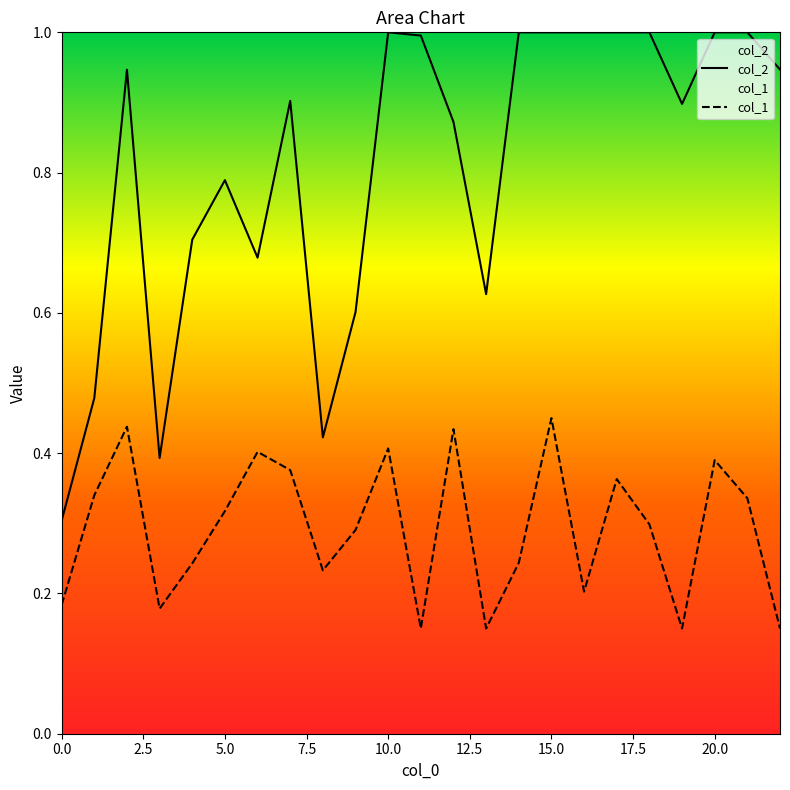

Which series has the largest range (max minus min)?

col_2